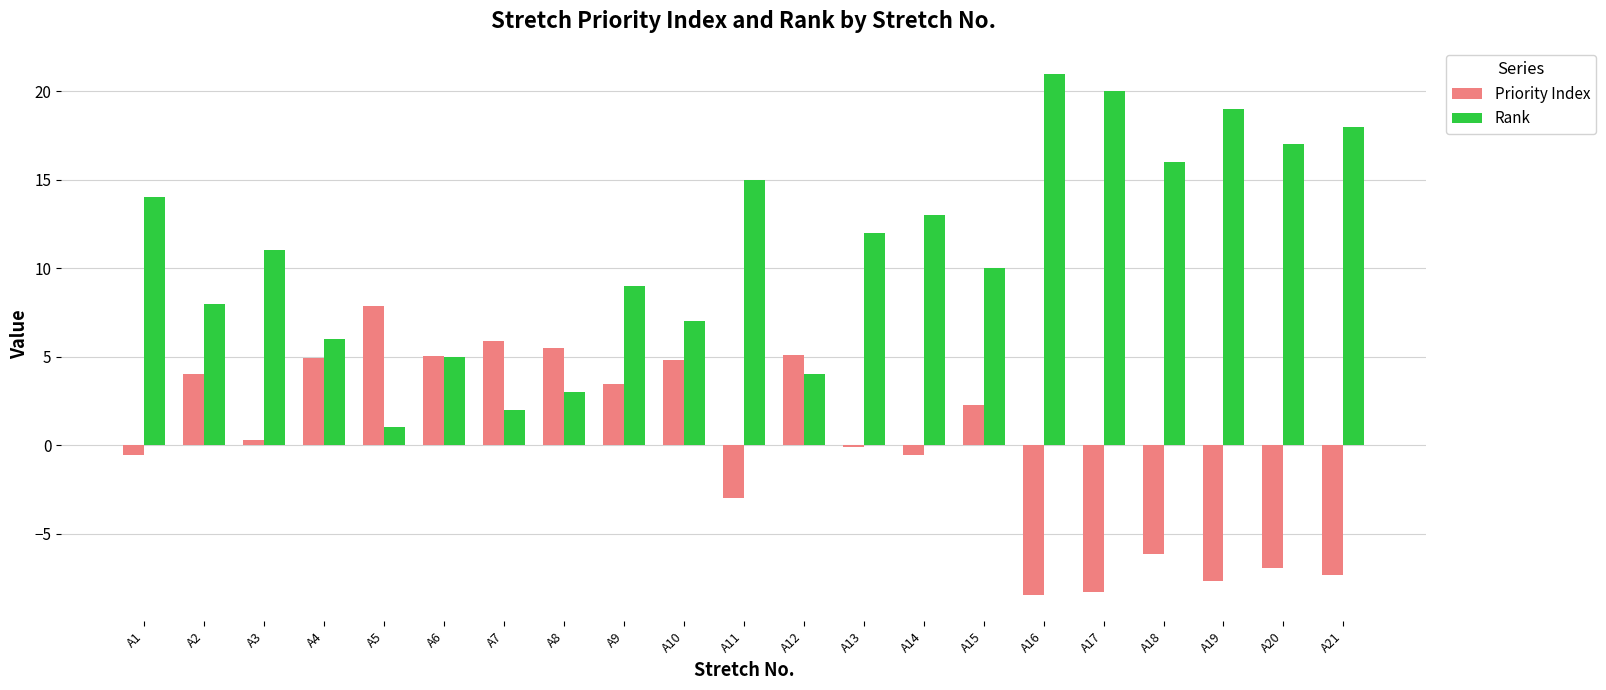

The Priority Index series shows -2.0 at A20. True or false?

False